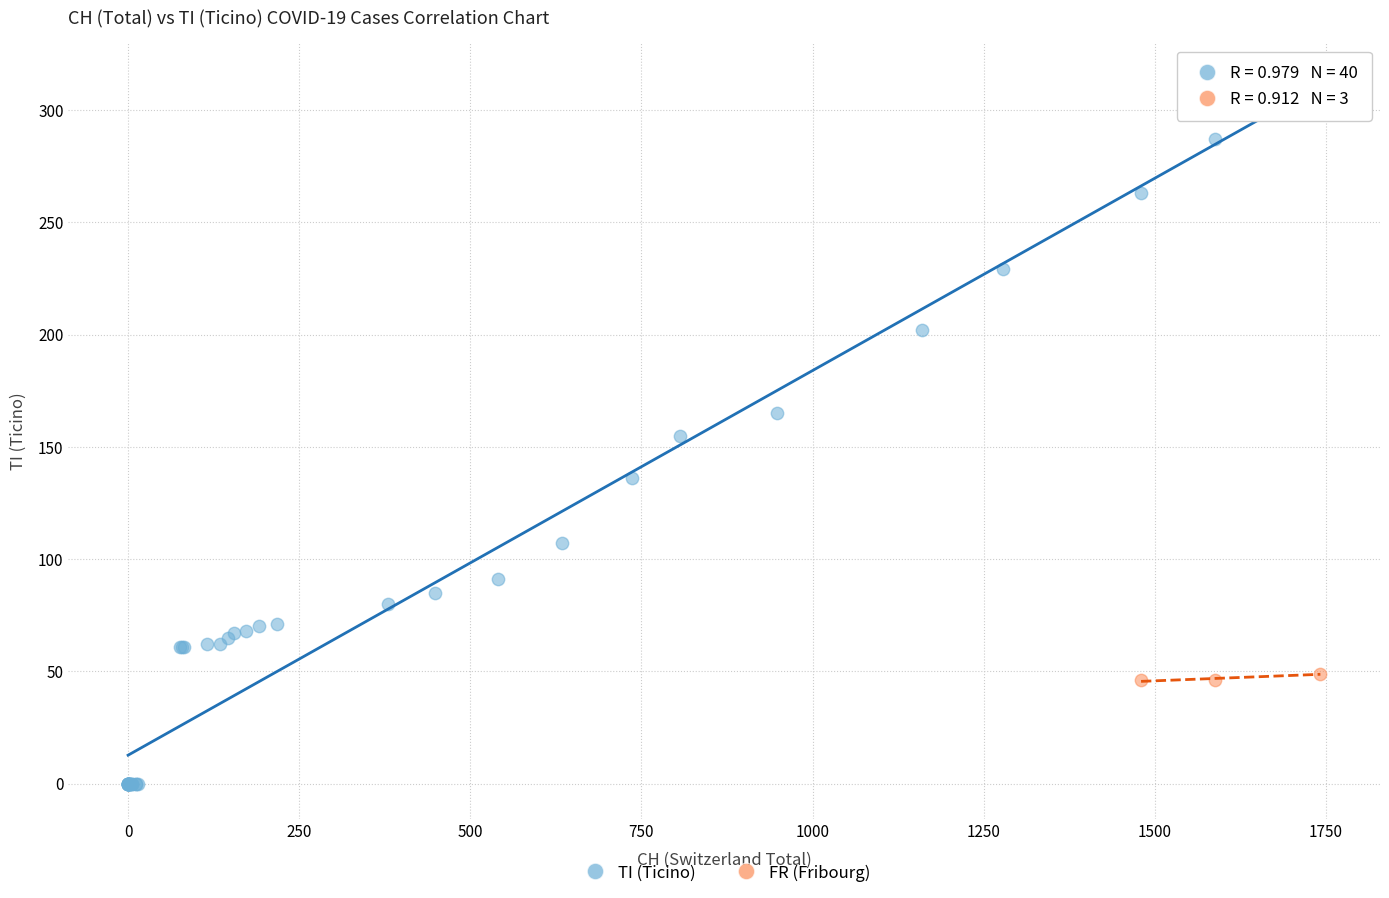

Which series reaches the maximum Y coordinate?

TI (Ticino)